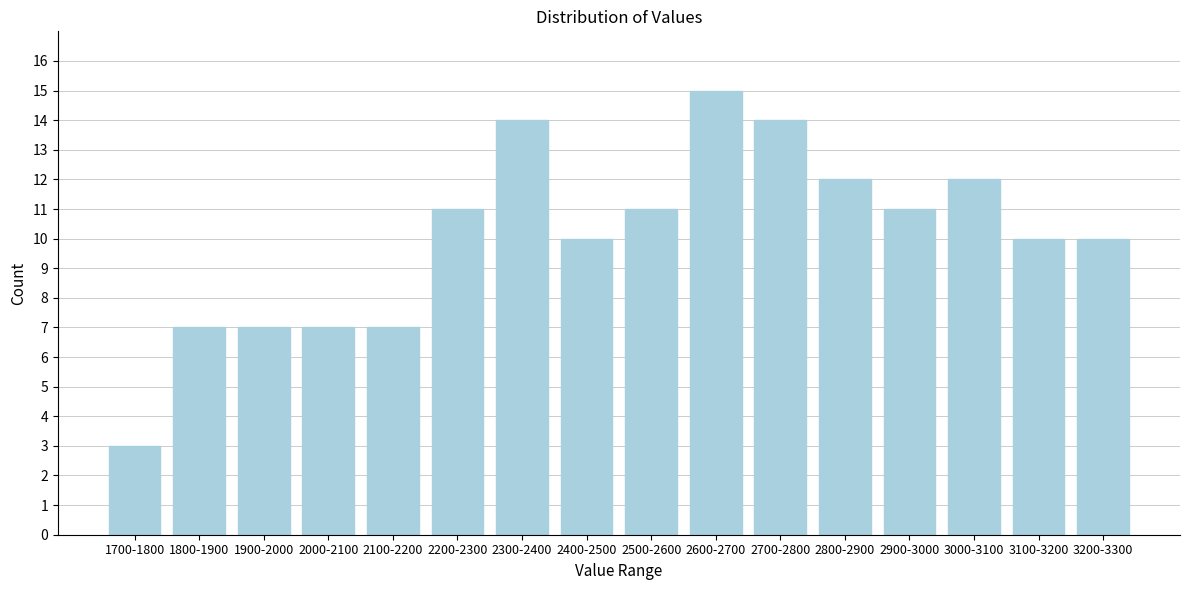

Reading left to right, extract all data points from this chart.

1700-1800=3	1800-1900=7	1900-2000=7	2000-2100=7	2100-2200=7	2200-2300=11	2300-2400=14	2400-2500=10	2500-2600=11	2600-2700=15	2700-2800=14	2800-2900=12	2900-3000=11	3000-3100=12	3100-3200=10	3200-3300=10